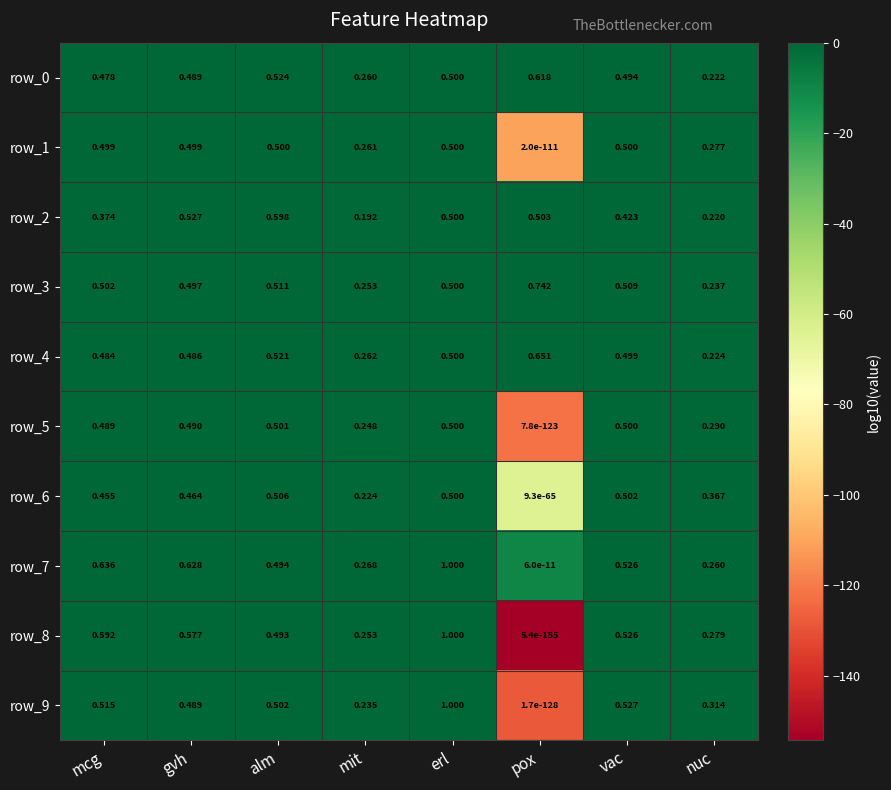

Rank the categories by row_8 value from lowest to highest.

pox, mit, nuc, alm, vac, gvh, mcg, erl